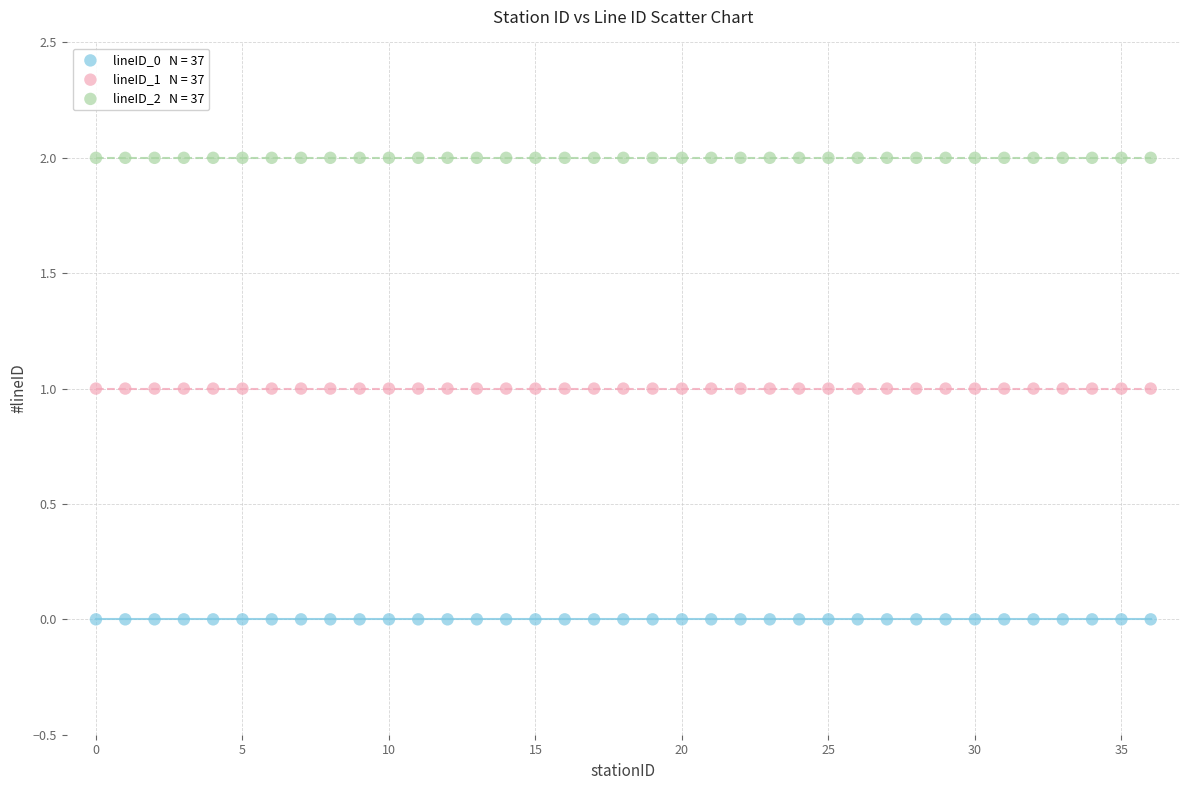

How many data points are displayed?

111